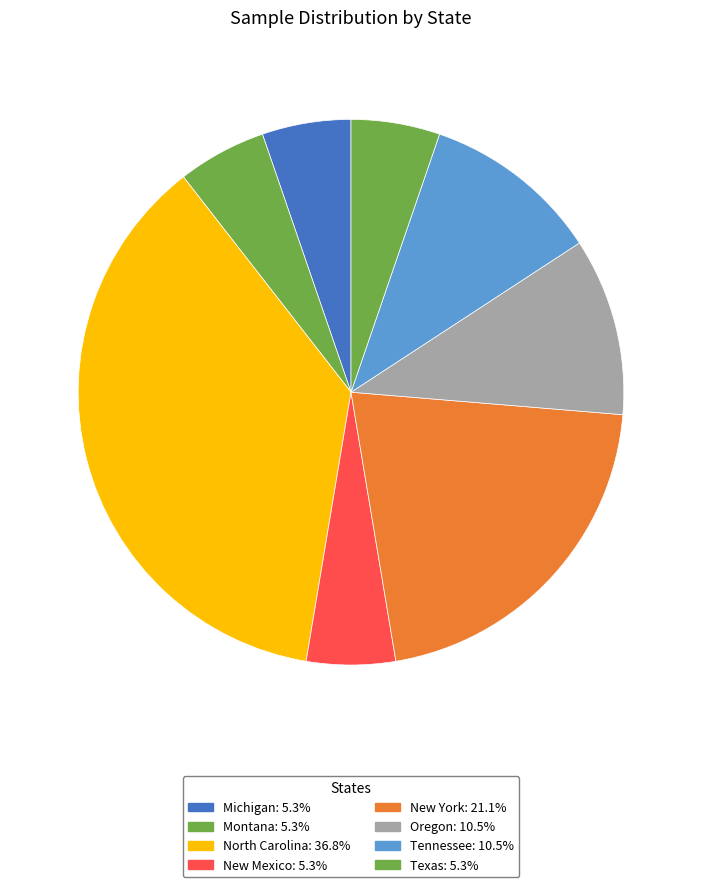

What portion of the pie excludes New Mexico?

94.7%